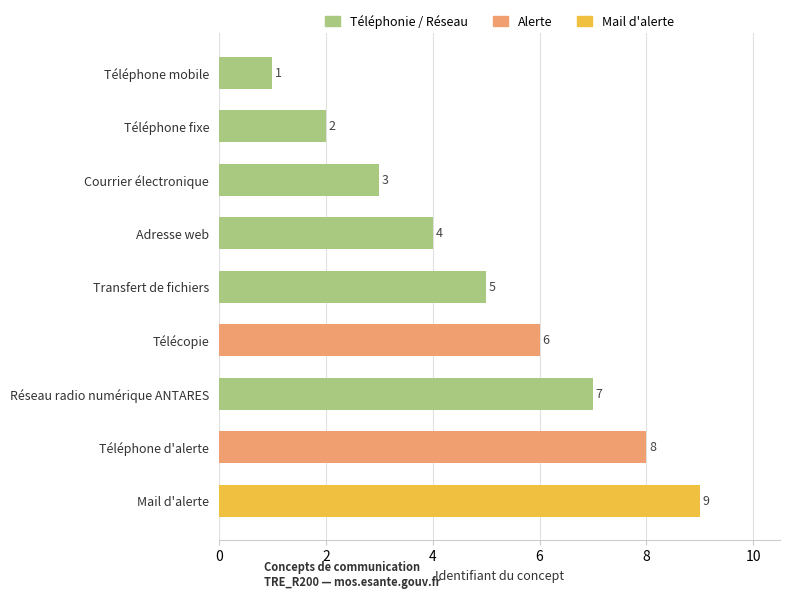

List the labels in order of value, smallest first.

Téléphone mobile, Téléphone fixe, Courrier électronique, Adresse web, Transfert de fichiers, Télécopie, Réseau radio numérique ANTARES, Téléphone d'alerte, Mail d'alerte